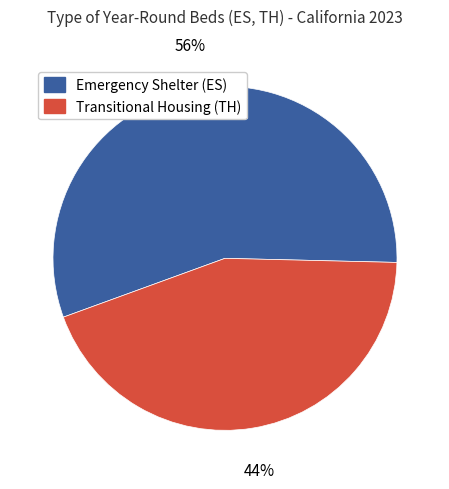

Count the number of slices in the pie.

2